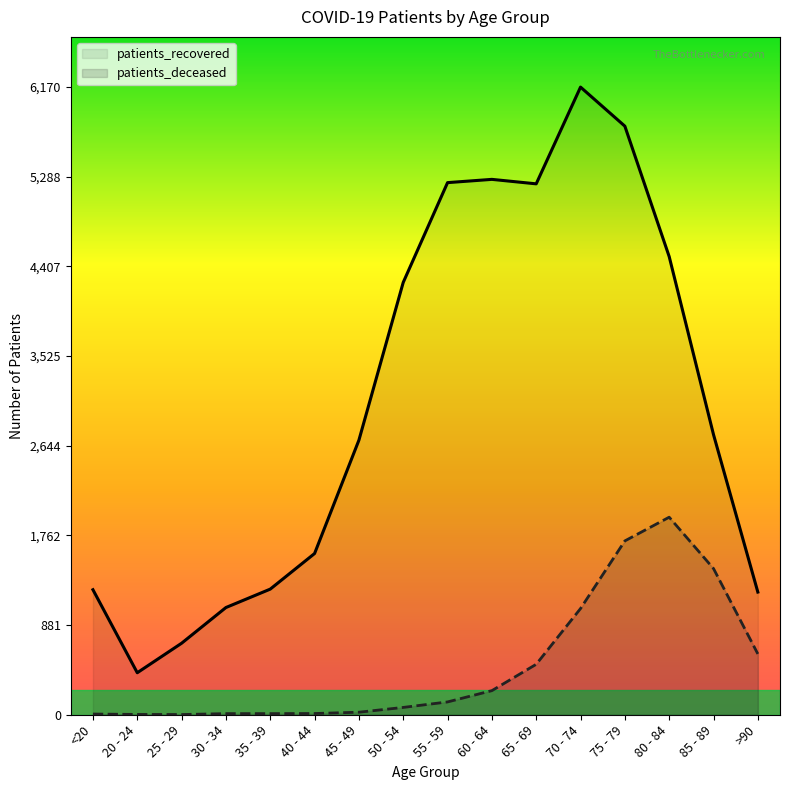

Reading left to right, extract all data points from this chart.

patients_recovered: <20=1229	20 - 24=413	25 - 29=703	30 - 34=1054	35 - 39=1235	40 - 44=1585	45 - 49=2699	50 - 54=4250	55 - 59=5231	60 - 64=5263	65 - 69=5219	70 - 74=6170	75 - 79=5786	80 - 84=4504	85 - 89=2754	>90=1206
patients_deceased: <20=7	20 - 24=3	25 - 29=2	30 - 34=11	35 - 39=11	40 - 44=12	45 - 49=25	50 - 54=72	55 - 59=126	60 - 64=237	65 - 69=496	70 - 74=1044	75 - 79=1709	80 - 84=1942	85 - 89=1437	>90=598